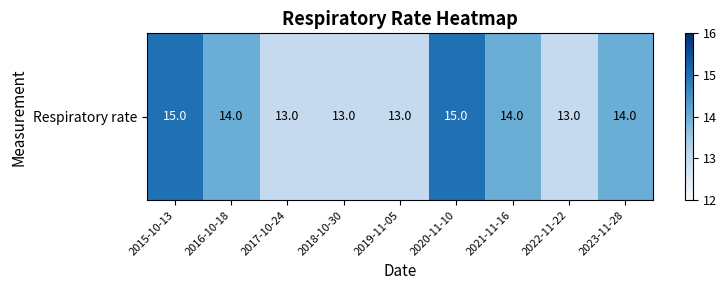

Rank the categories by value from highest to lowest.

2015-10-13, 2020-11-10, 2016-10-18, 2021-11-16, 2023-11-28, 2017-10-24, 2018-10-30, 2019-11-05, 2022-11-22